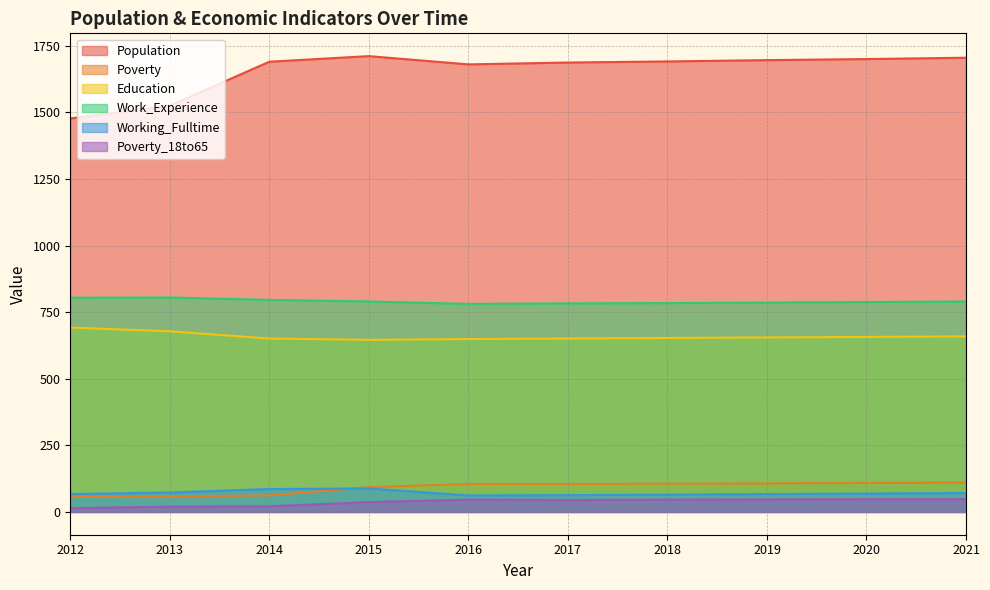

True or false: Education and Poverty_18to65 intersect in this chart.

False